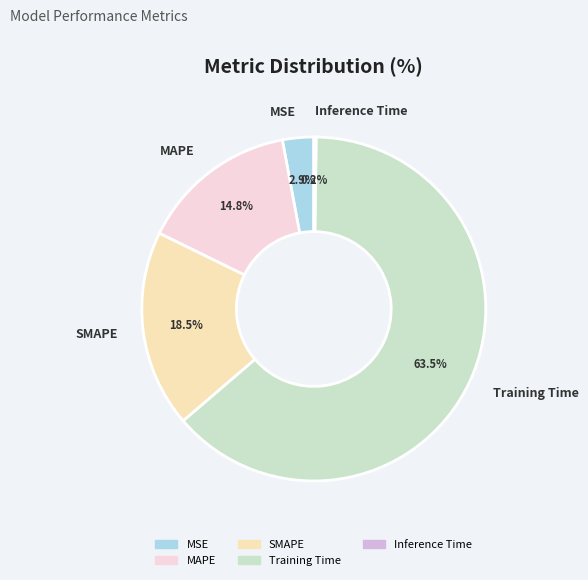

True or false: SMAPE accounts for 30% of the total.

False